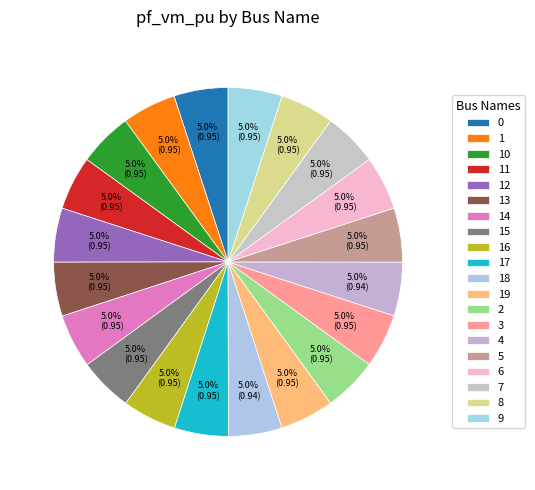

How many slices are in this pie chart?

20